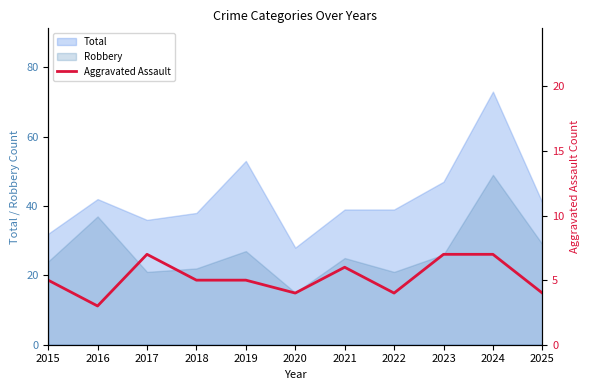

How many lines are shown in the chart?

1